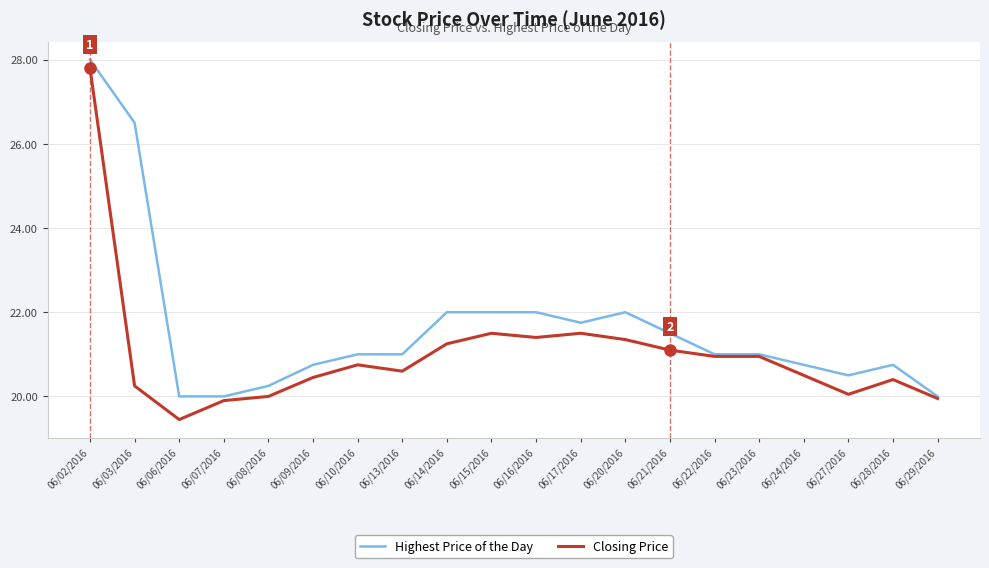

True or false: Highest Price of the Day has more than 0 points higher than both neighbors.

True